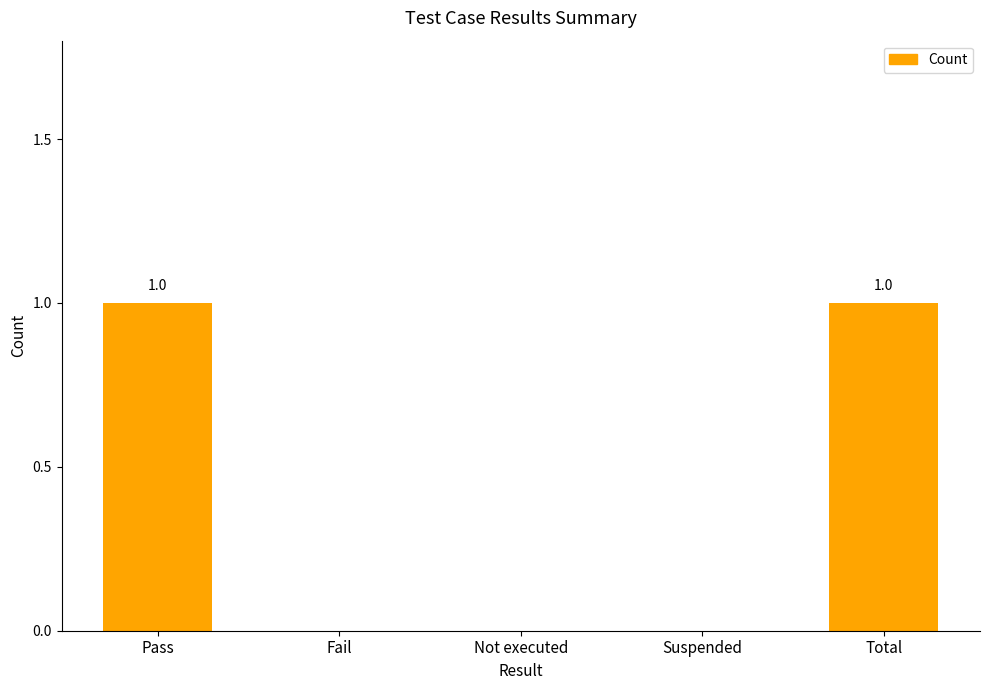

Are the bars horizontal?

No